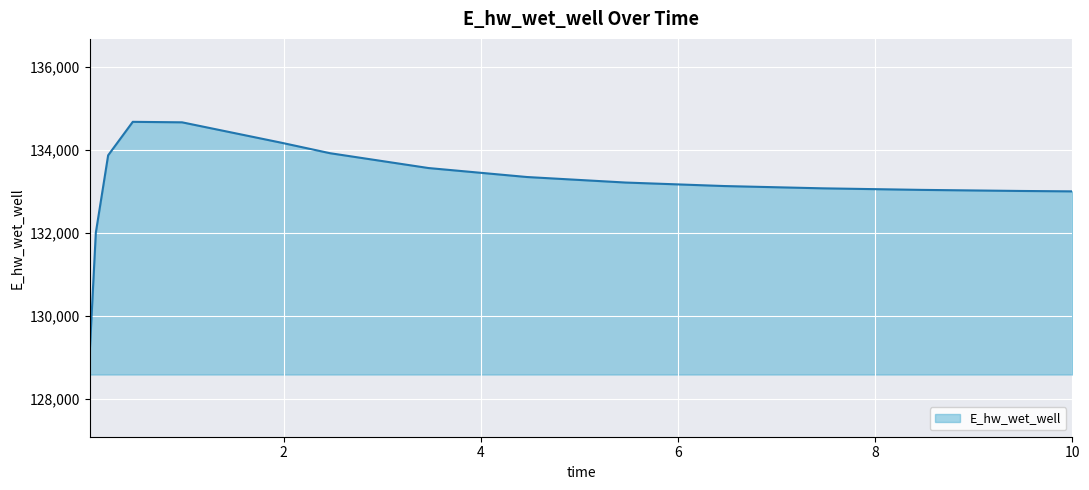

What is the minimum value shown in the chart?

129091.2